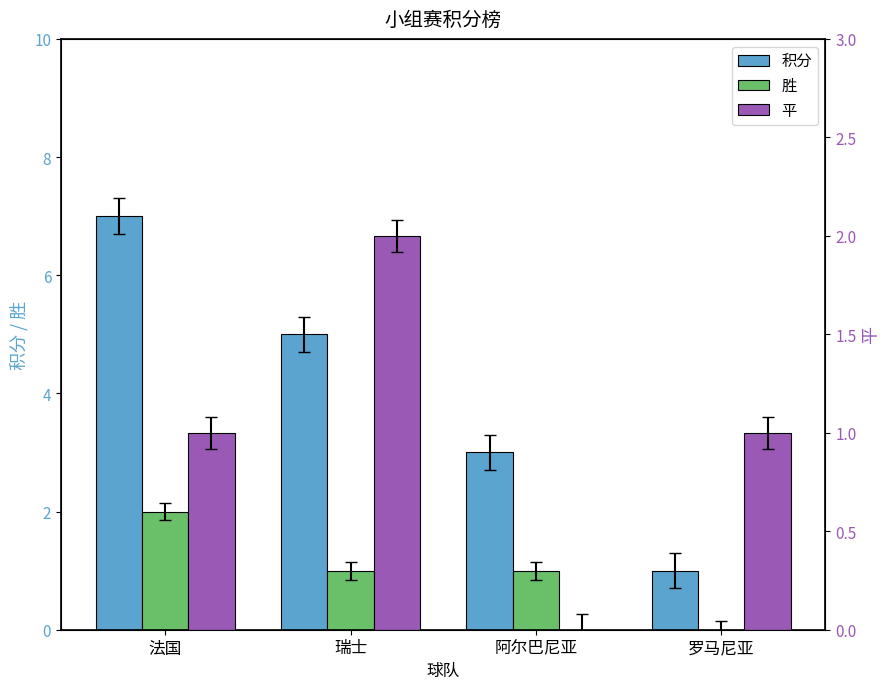

What value does the 平 series have at 法国?

1